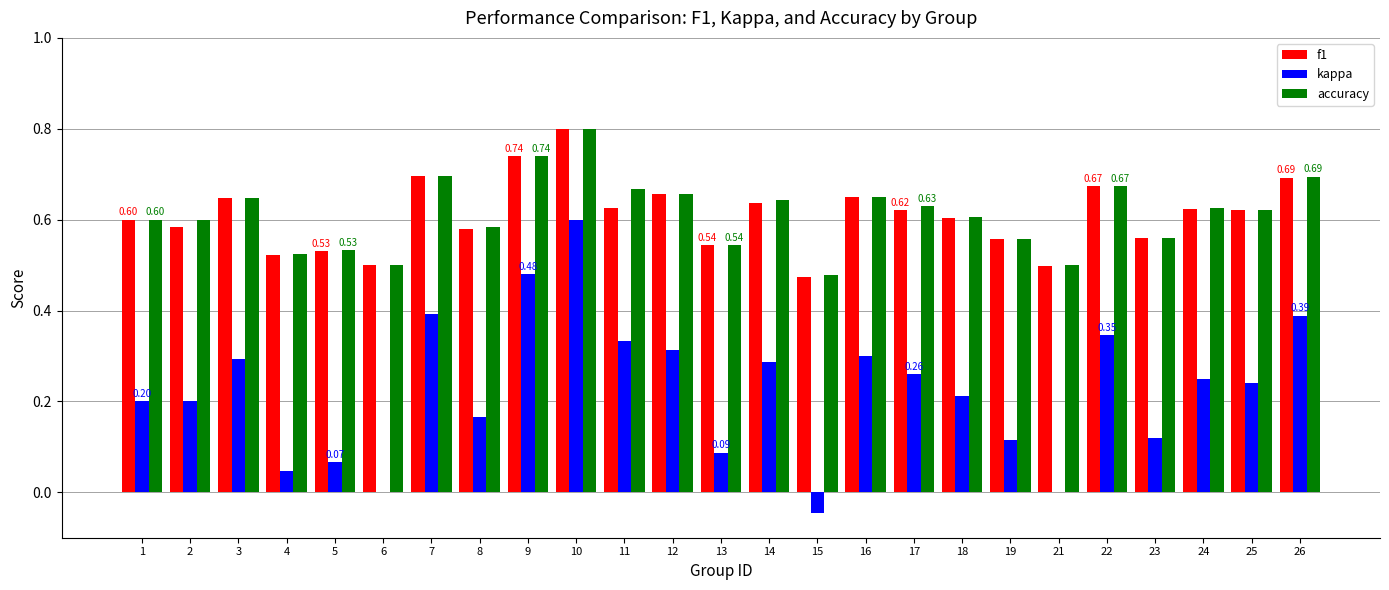

What is the sum of the f1 values at 10 and 12?

1.5